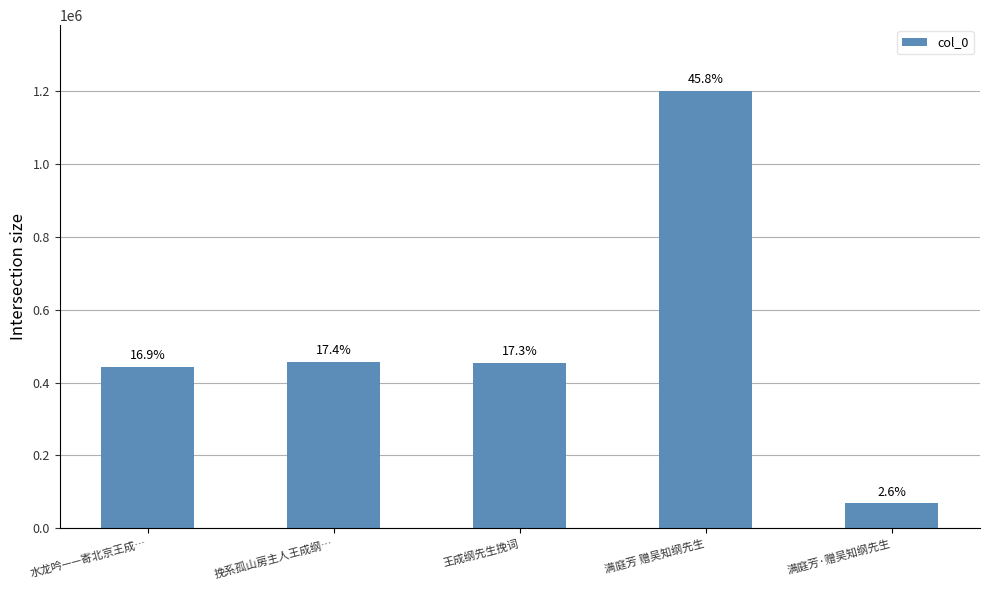

What position from the right is 水龙吟——寄北京王成…?

5